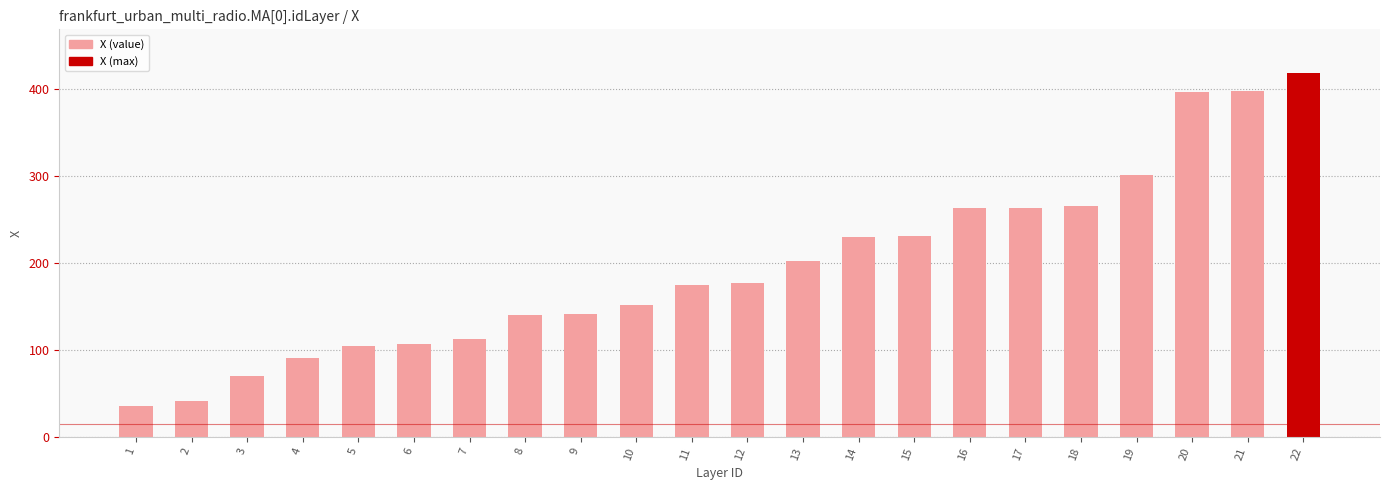

How many data points are above 176?

11